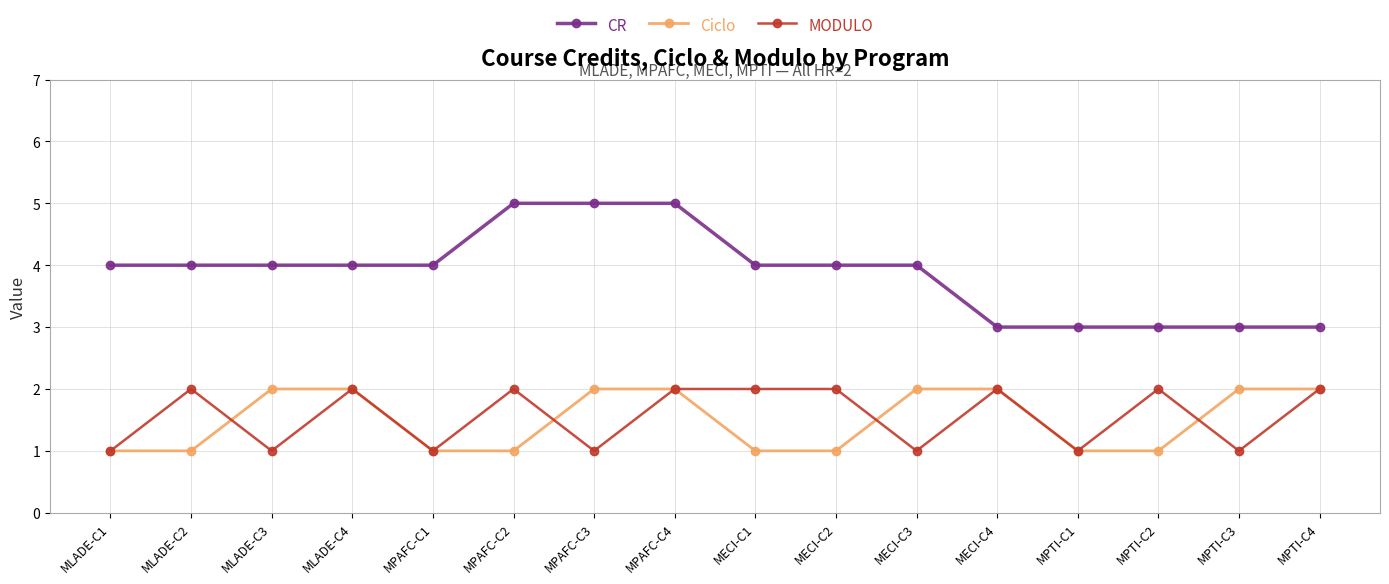

Reading left to right, extract all data points from this chart.

CR: 4	4	4	4	4	5	5	5	4	4	4	3	3	3	3	3
Ciclo: 1	1	2	2	1	1	2	2	1	1	2	2	1	1	2	2
MODULO: 1	2	1	2	1	2	1	2	2	2	1	2	1	2	1	2